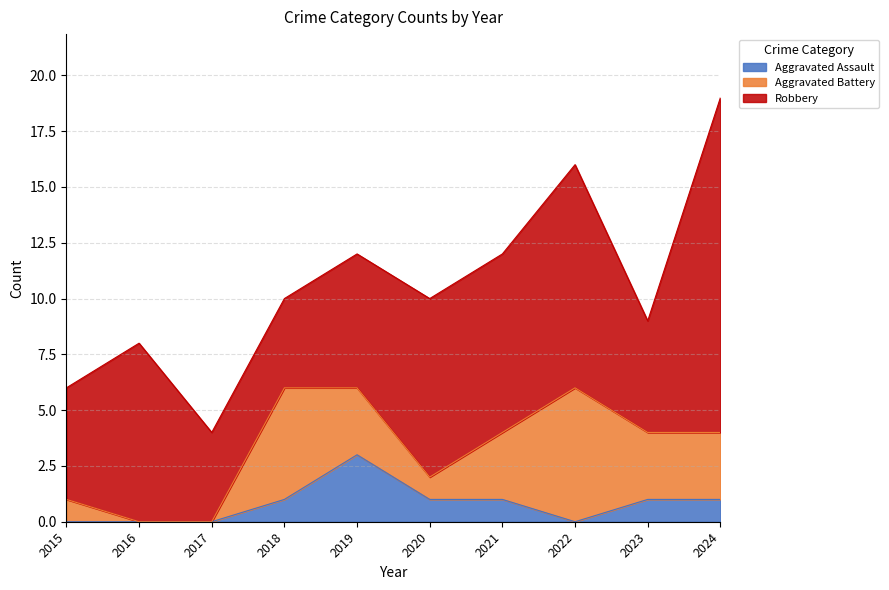

True or false: Aggravated Assault and Robbery cross at least once.

False